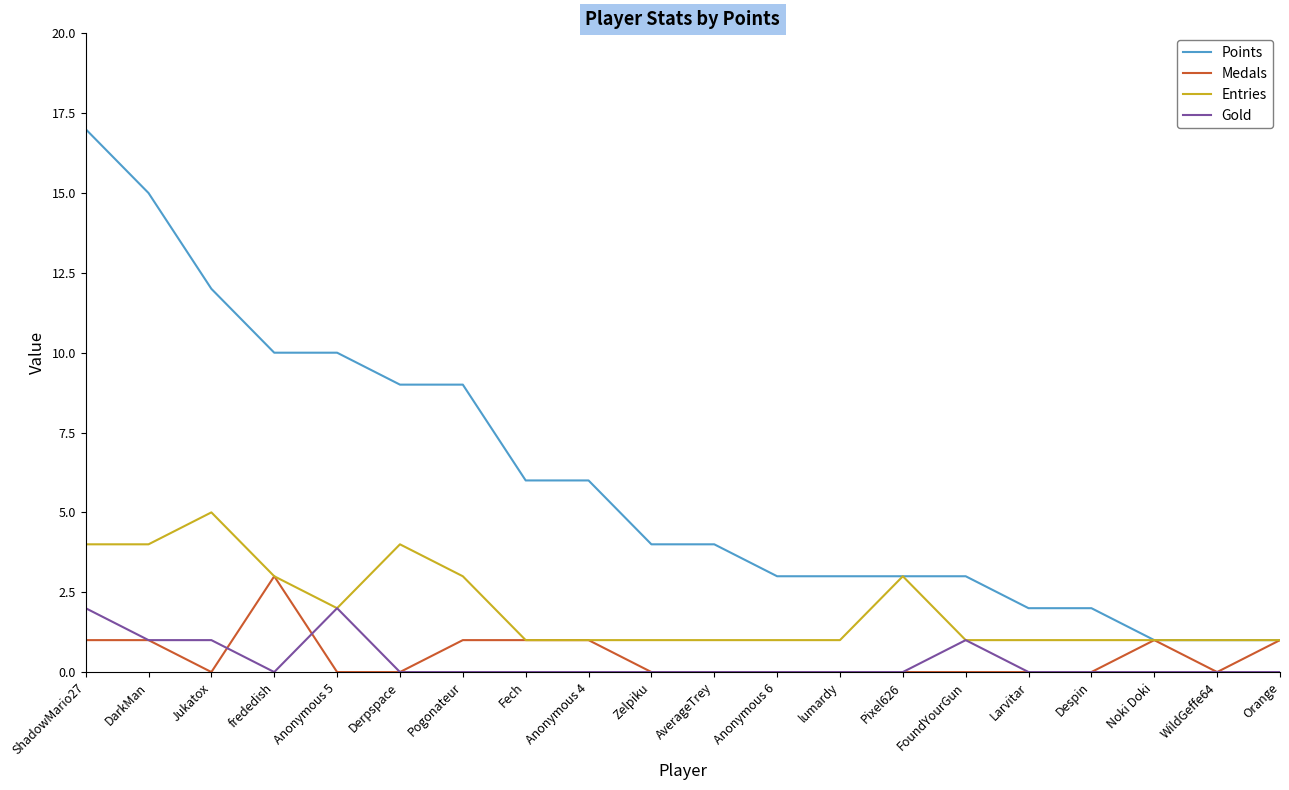

True or false: Points and Gold cross at least once.

False